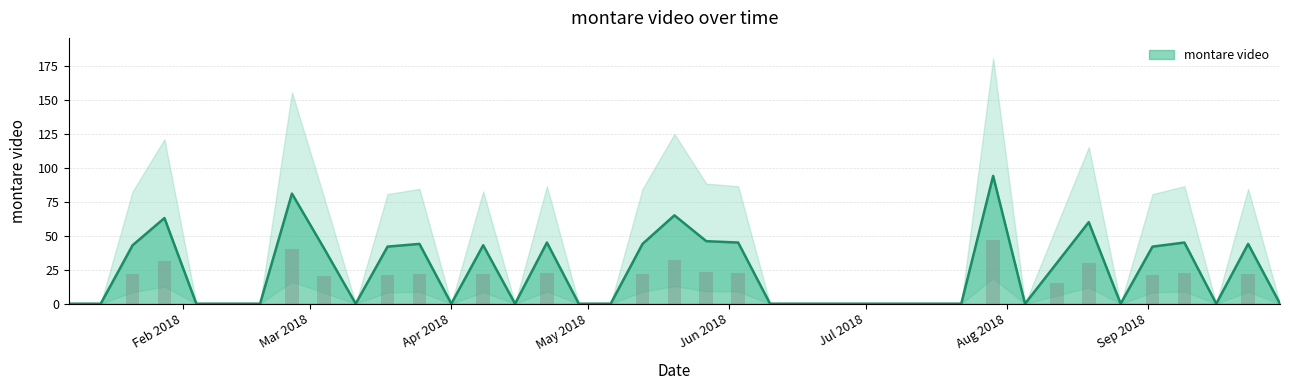

Reading left to right, transcribe all the data shown in this chart.

0	0	43	63	0	0	0	81	41	0	42	44	0	43	0	45	0	0	44	65	46	45	0	0	0	0	0	0	0	94	0	30	60	0	42	45	0	44	0